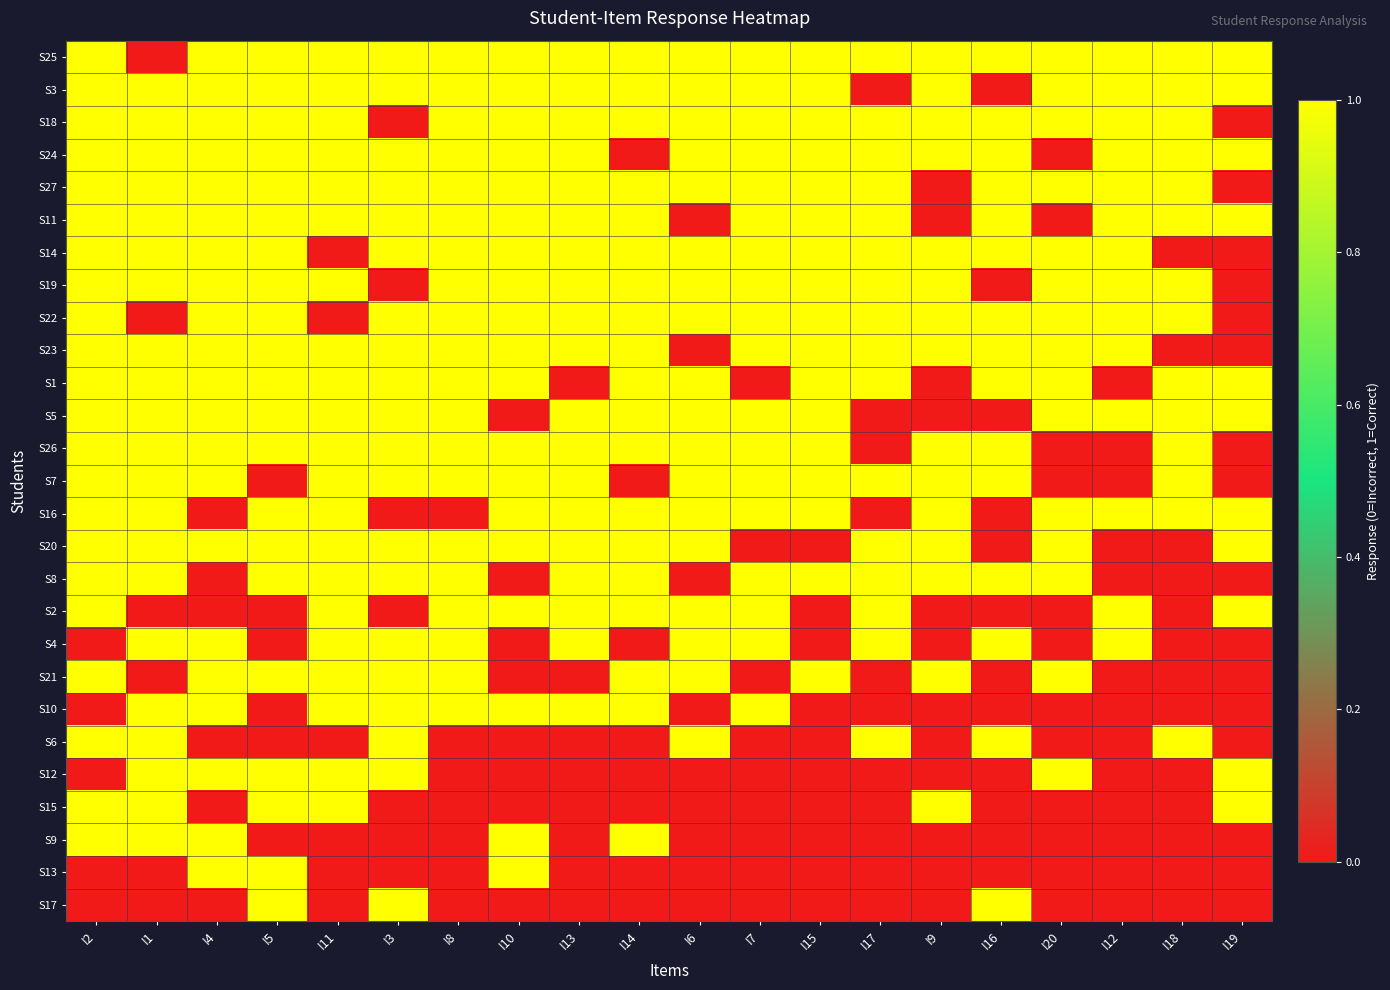

At how many categories does at least one series exceed 0?

20